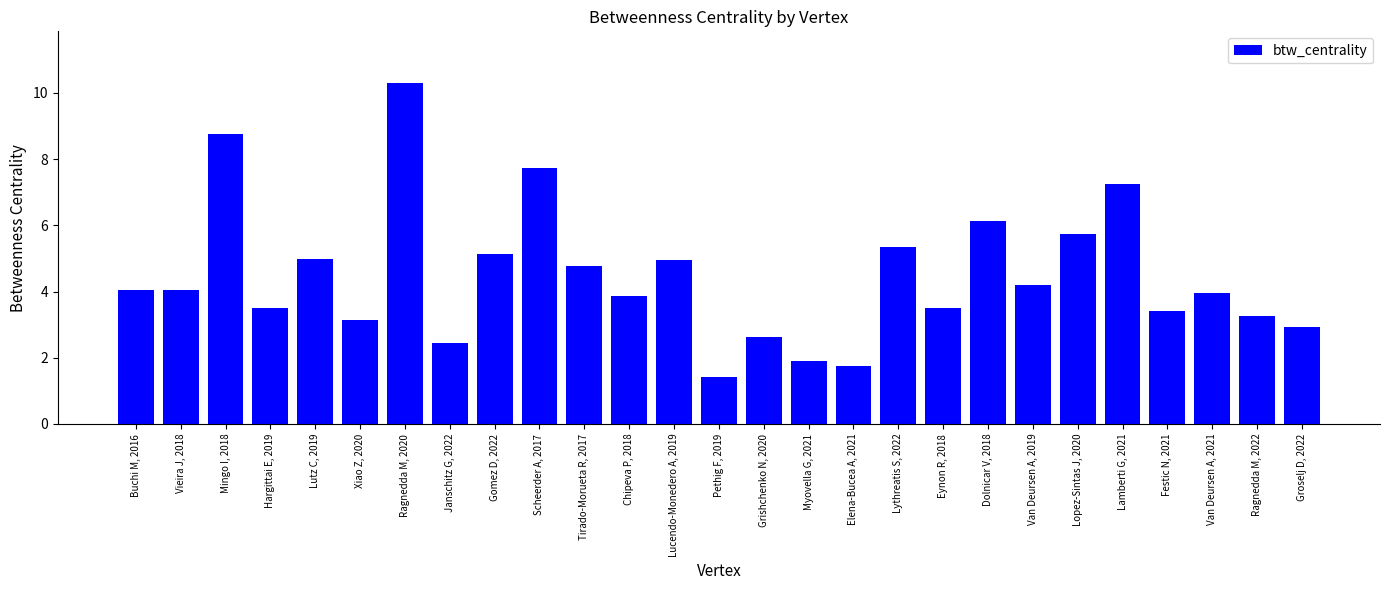

What is the change in value from Janschitz G, 2022 to Pethig F, 2019?

-1.0